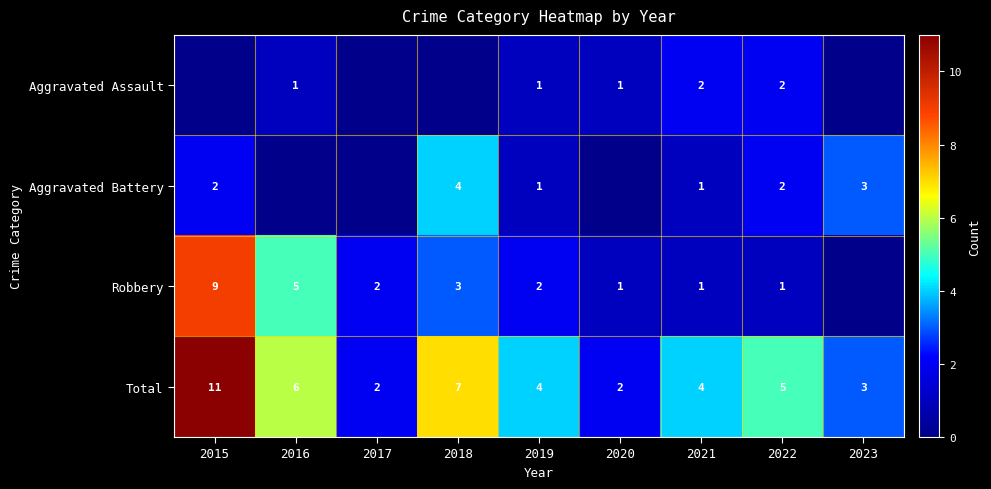

Is the value of Aggravated Assault at 2020 greater than the value of Aggravated Battery at 2018?

No